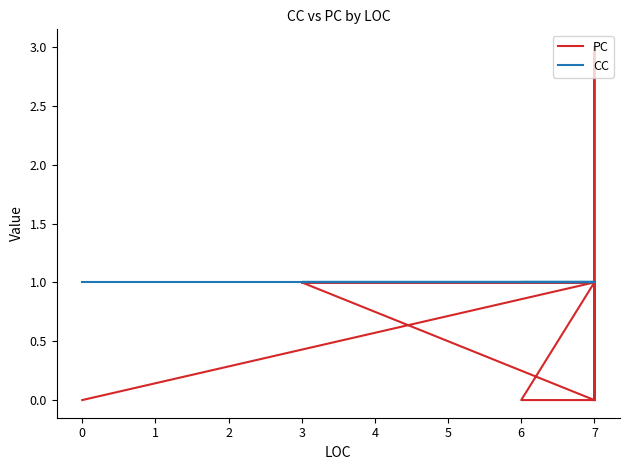

Reading left to right, extract all data points from this chart.

PC: 0	0	0	0	0	1	3	0	0	1	1	0	1	0	1	1	1	0	0	0
CC: 1	1	1	1	1	1	1	1	1	1	1	1	1	1	1	1	1	1	1	1